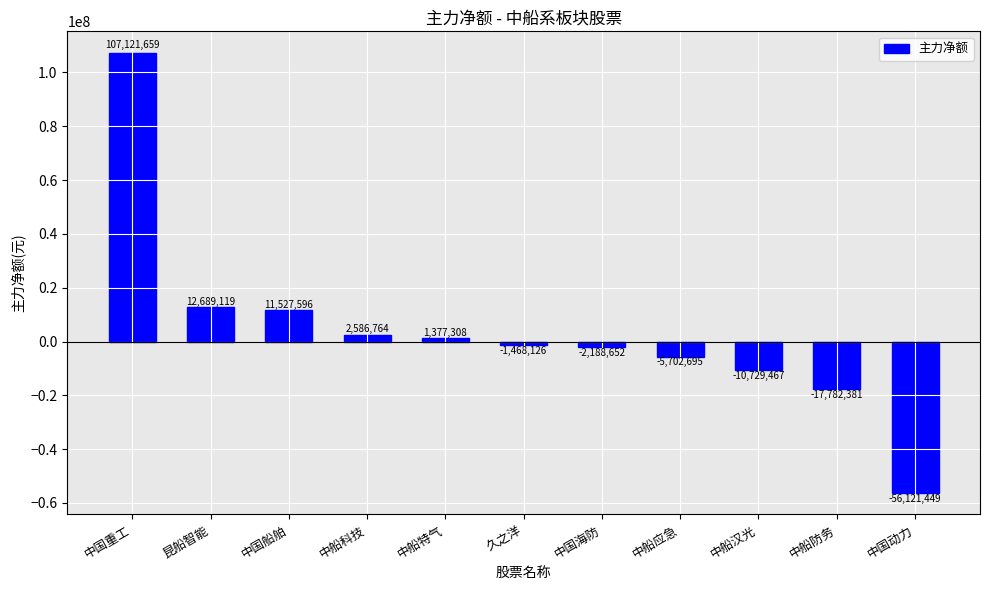

What is the value of the 9th bar from the left?

-10729467